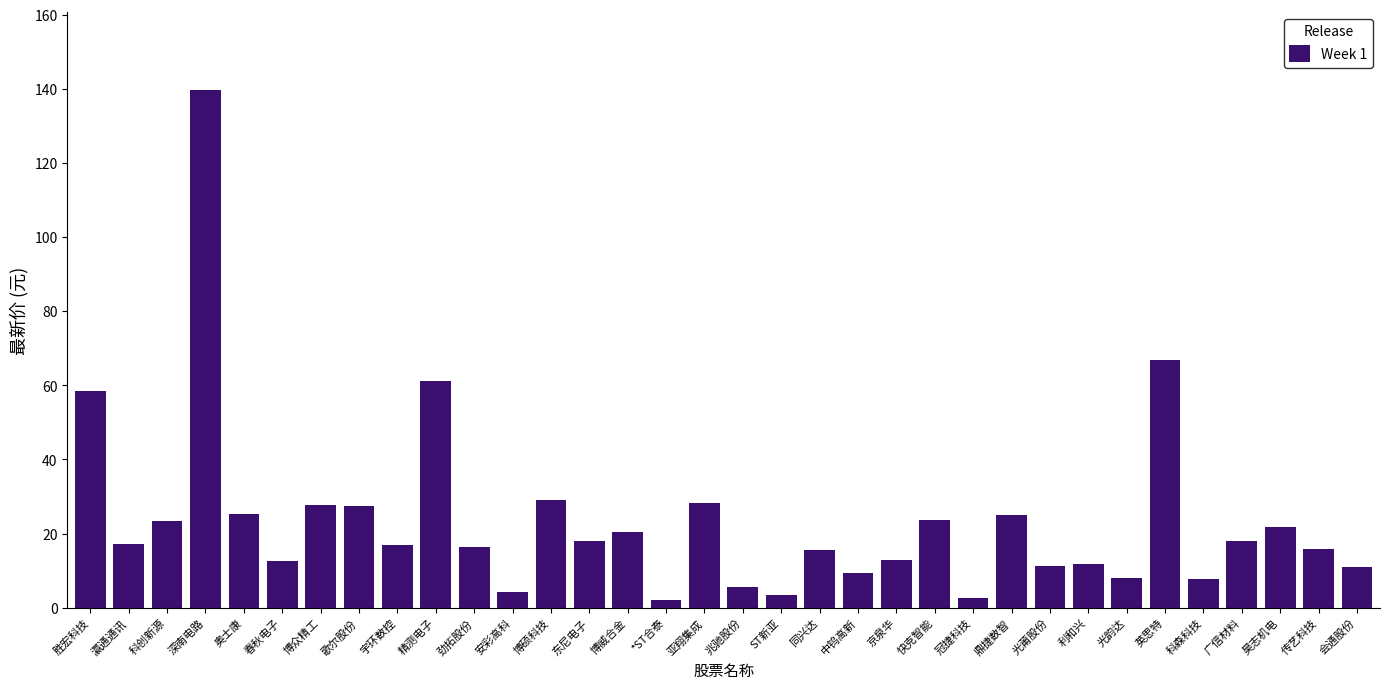

What is the change in value from 中钨高新 to 昊志机电?

+12.5